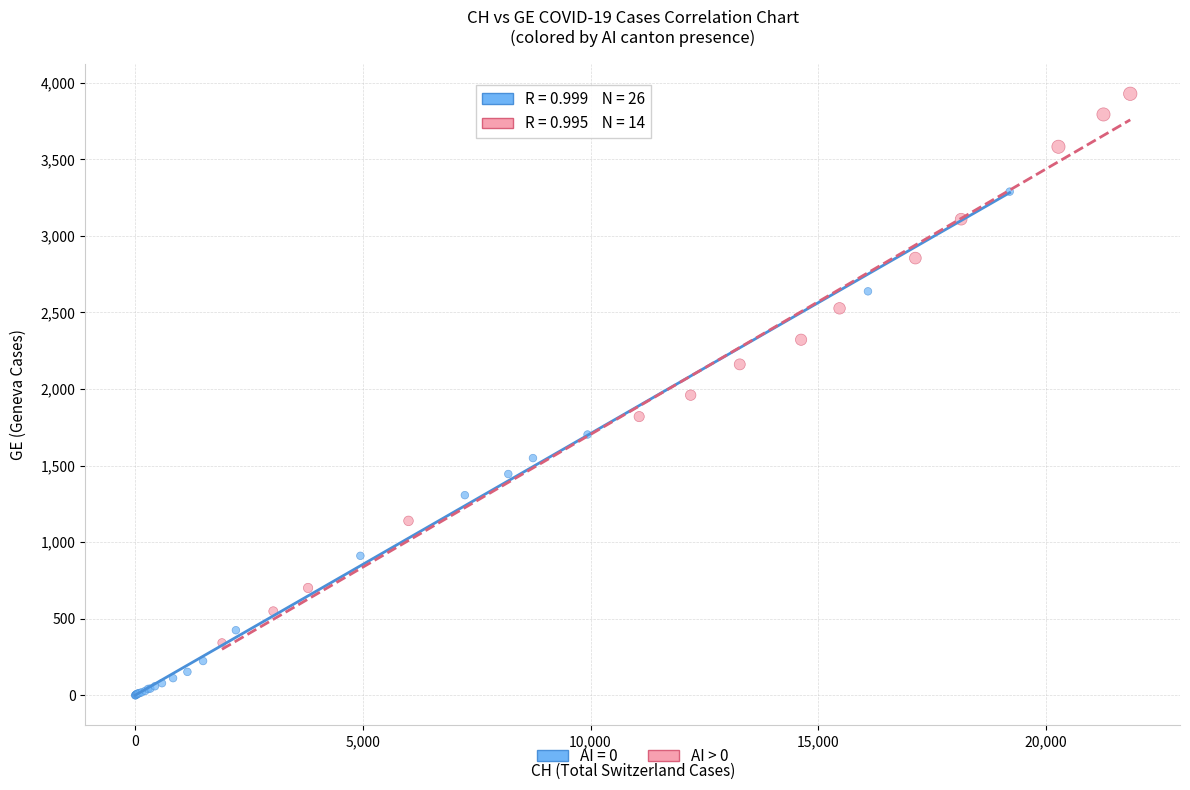

Which series contains the highest Y value?

AI > 0